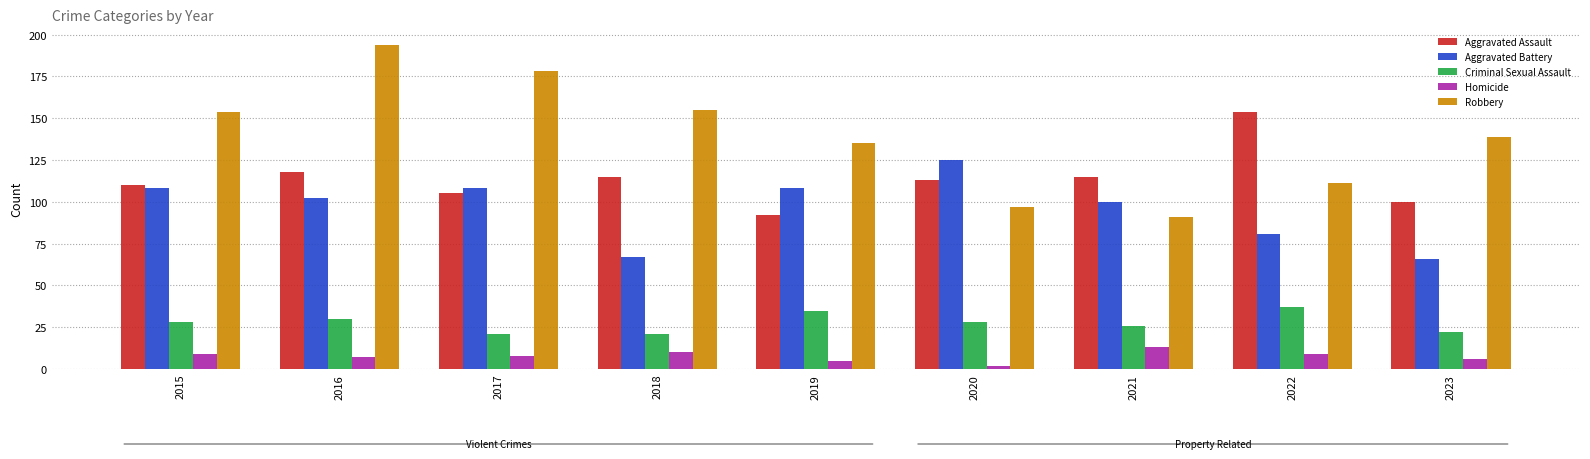

How many bars are there in total?

45